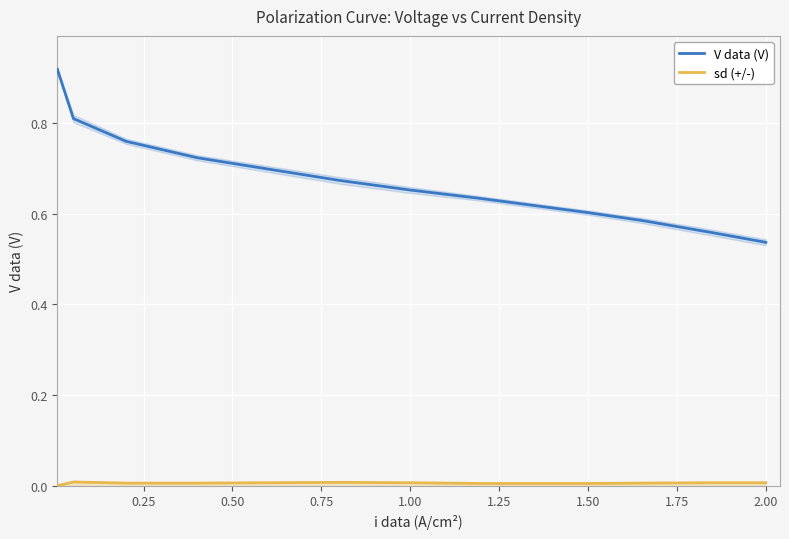

How many data points does each series have?

11